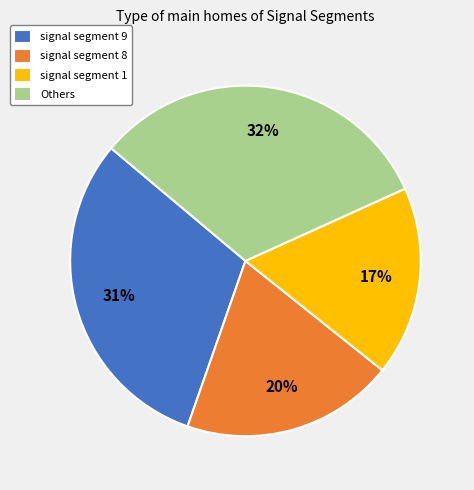

The signal segment 1 slice represents 2% of the pie. True or false?

False